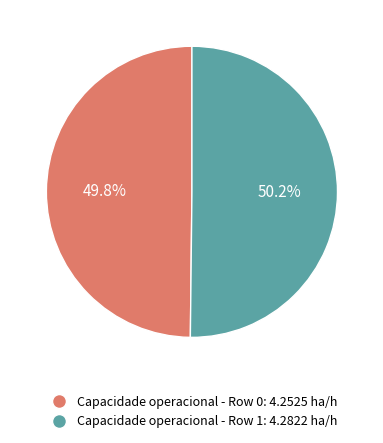

Does any single category account for the majority?

Yes